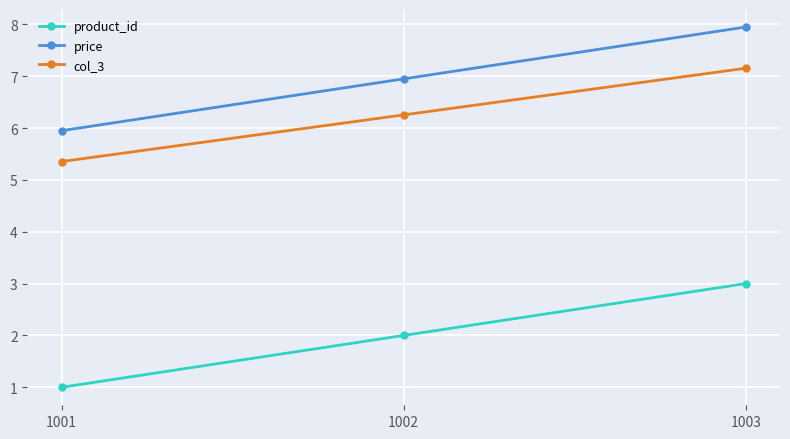

What is the value of the col_3 point at the 1st from the left?

5.4